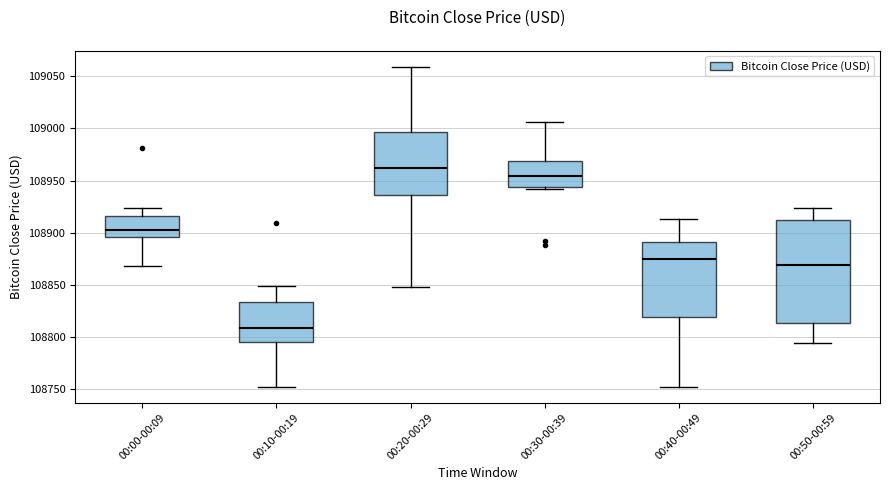

Where does the upper whisker of the box for 00:10-00:19 end on the y-axis? The values are not printed on the chart, so give them approximately, as read against the axis.

108850